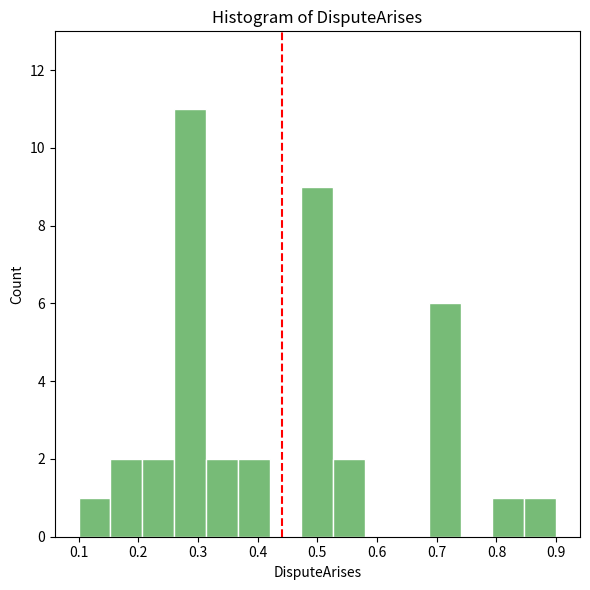

What is the height of the bar covering 0.79 to 0.85 on the x-axis? Neither the bar edges nor the heights are printed on the chart, so give them approximately, as read against the axes.

1